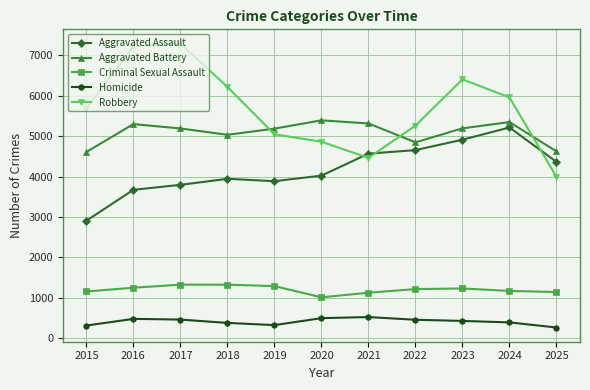

What is the difference between the maximum and minimum values in the Criminal Sexual Assault series?

313